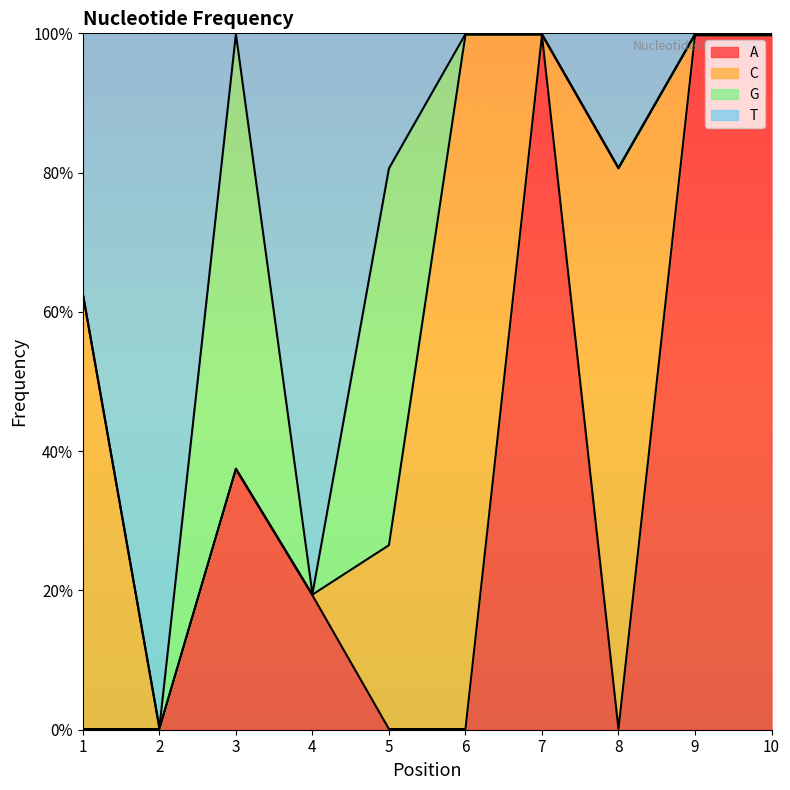

Does the chart display data point markers on the line(s)?

No